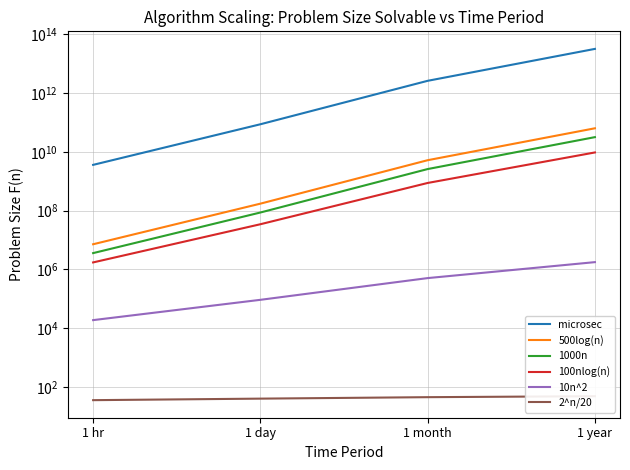

What is the spread (max minus min) of values at 1 day?

86399999959.3